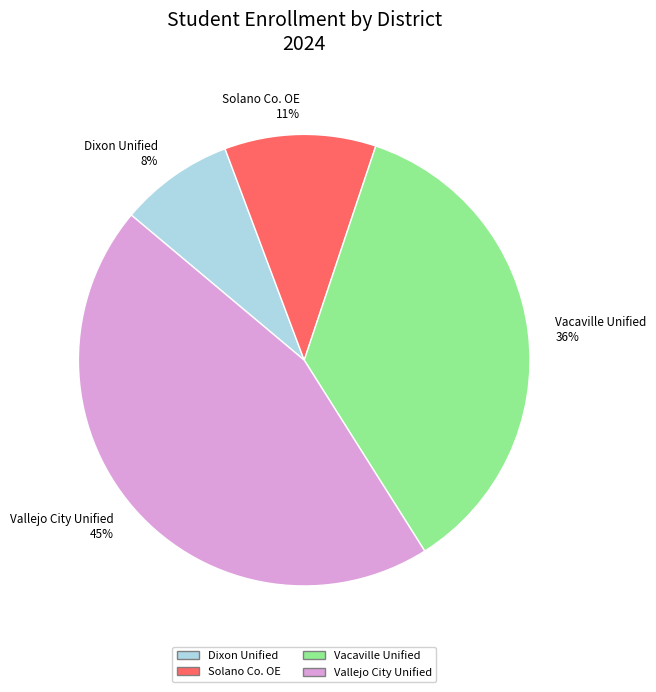

To the nearest percent, what percentage of the pie is Vallejo City Unified 45%?

45%